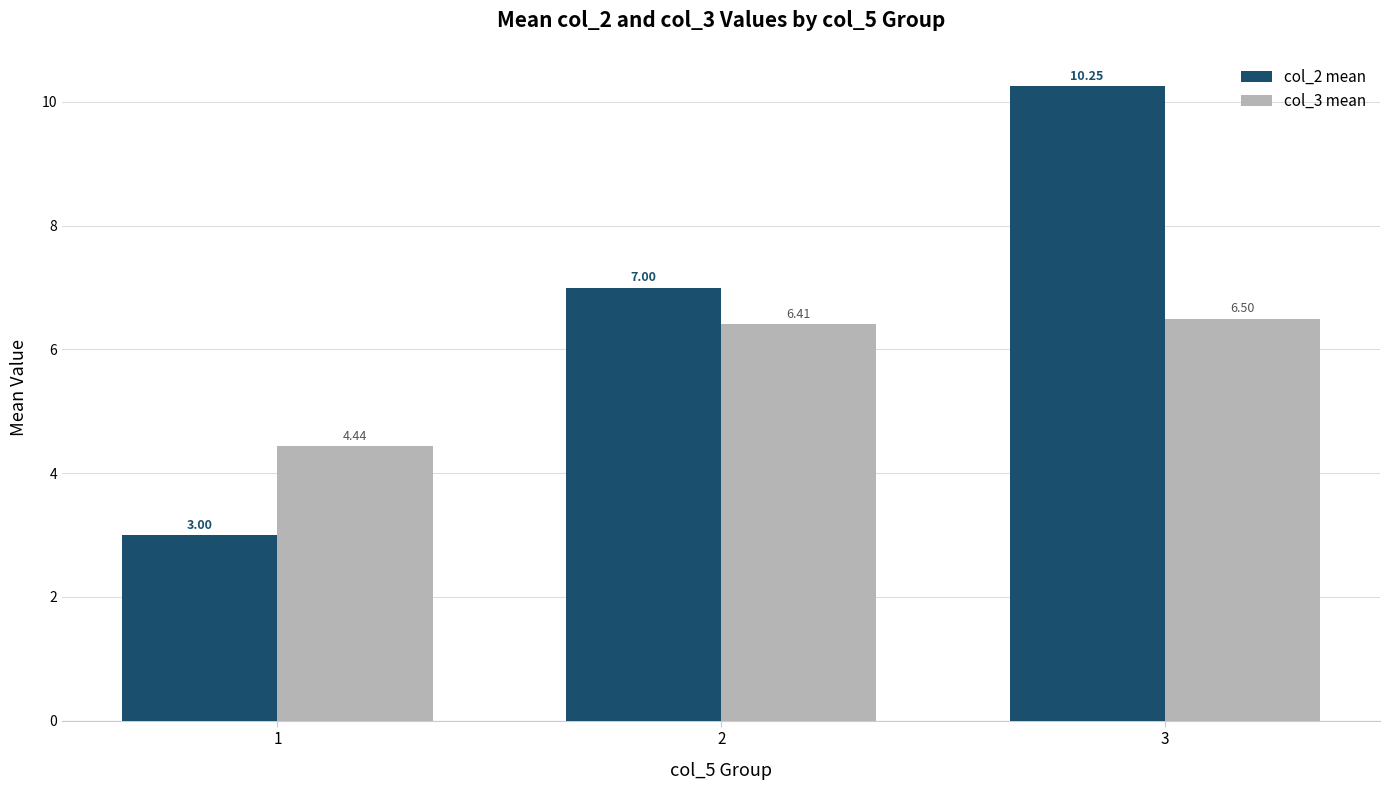

Rank the series by their maximum value, from highest to lowest.

col_2 mean, col_3 mean